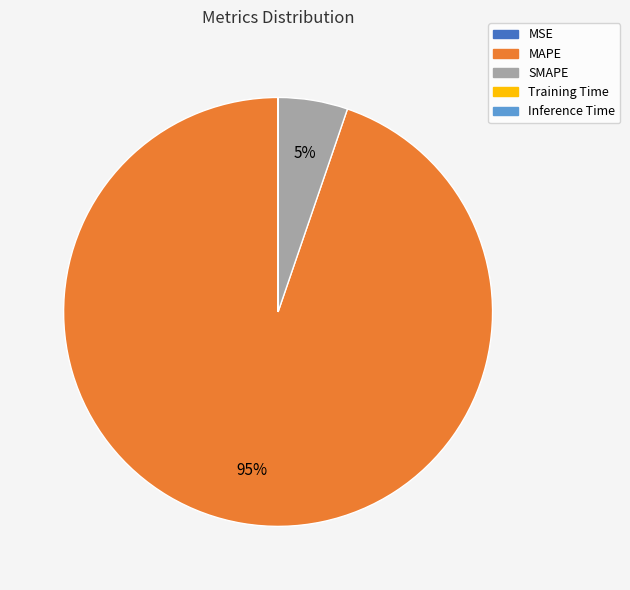

Which slice is the largest?

MAPE